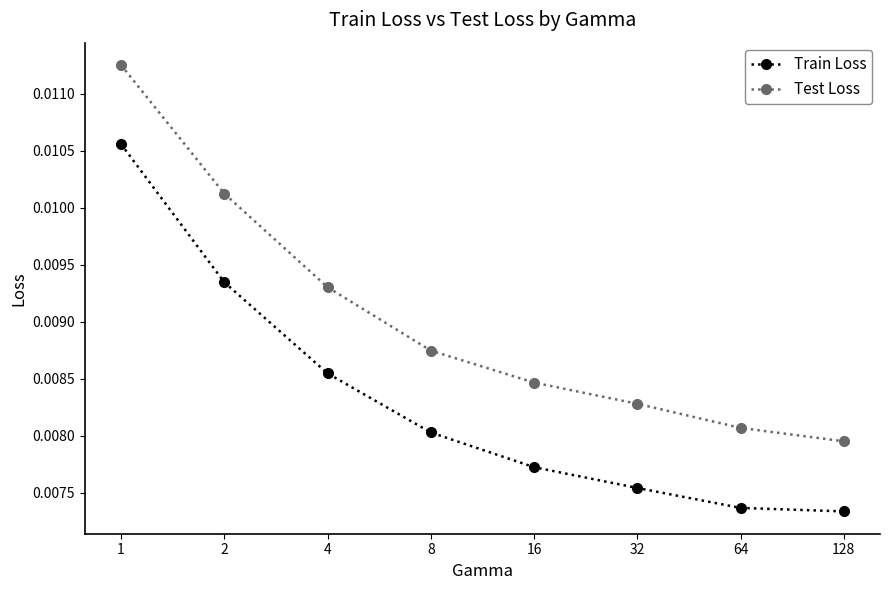

True or false: Train Loss and Test Loss cross at least once.

False